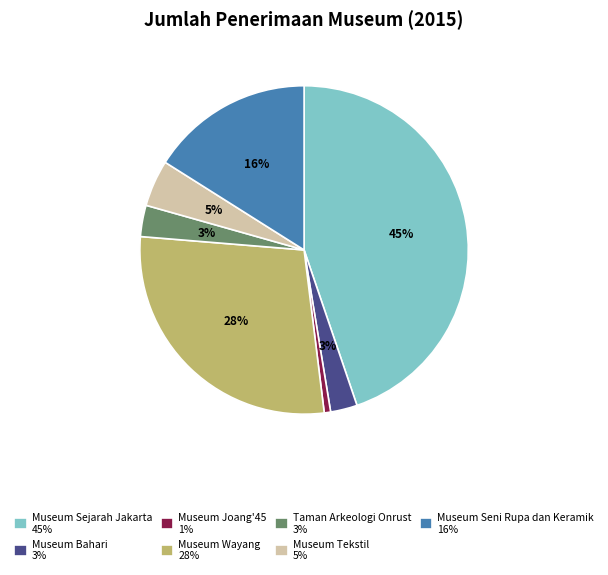

The Museum Sejarah Jakarta slice represents 45% of the pie. True or false?

True